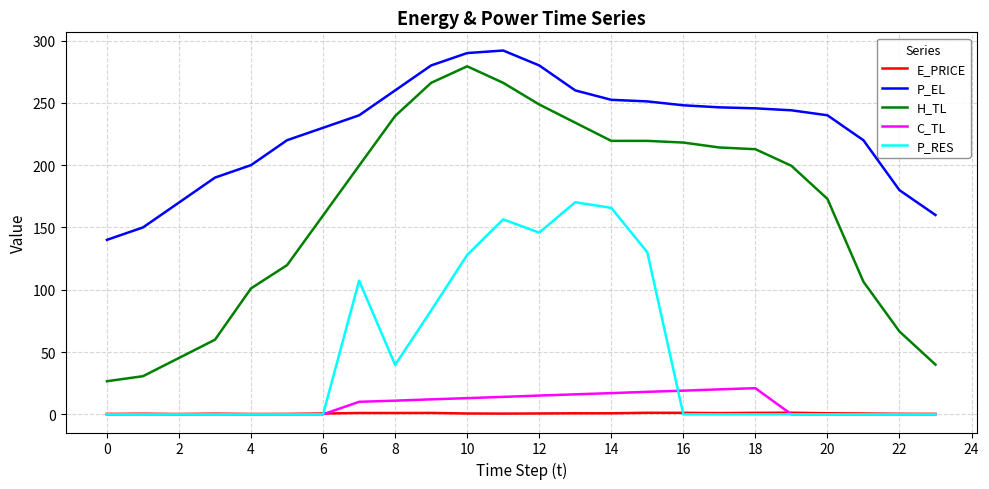

Which series has the widest spread of values?

H_TL